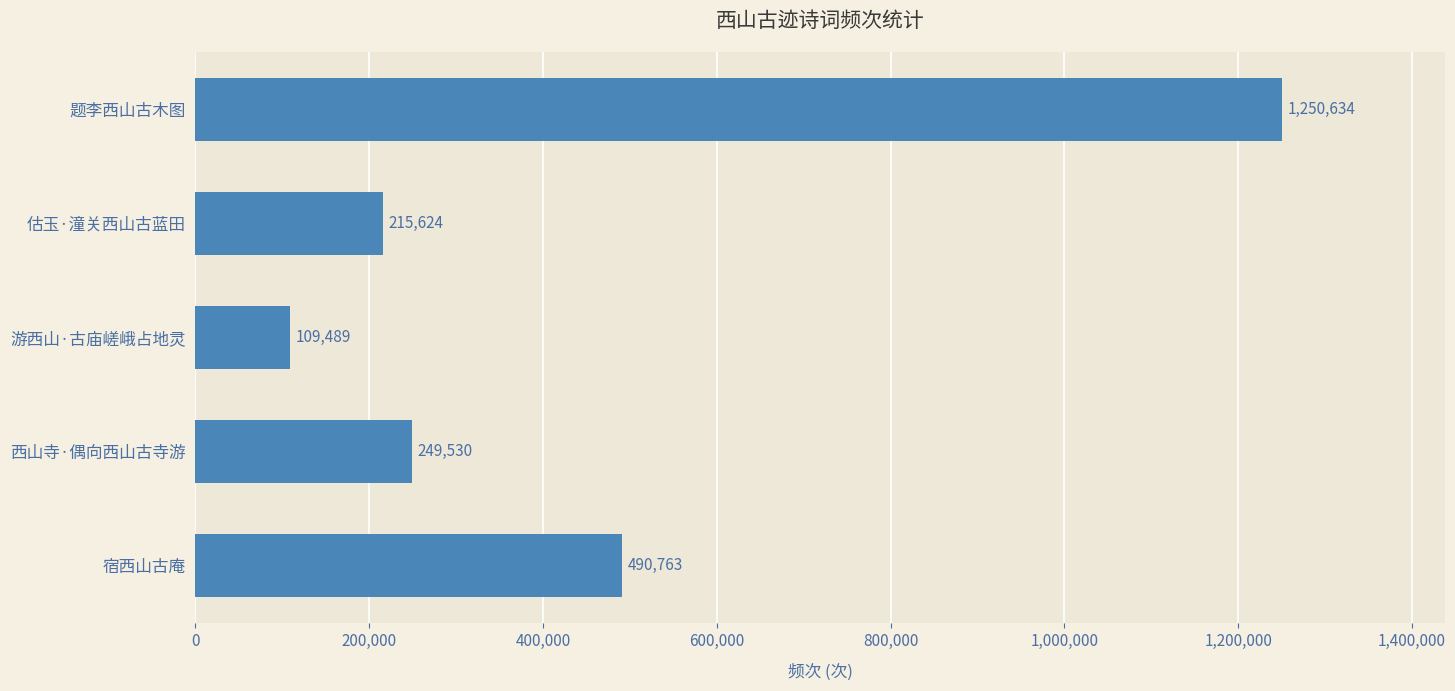

How many values are below 249530?

2